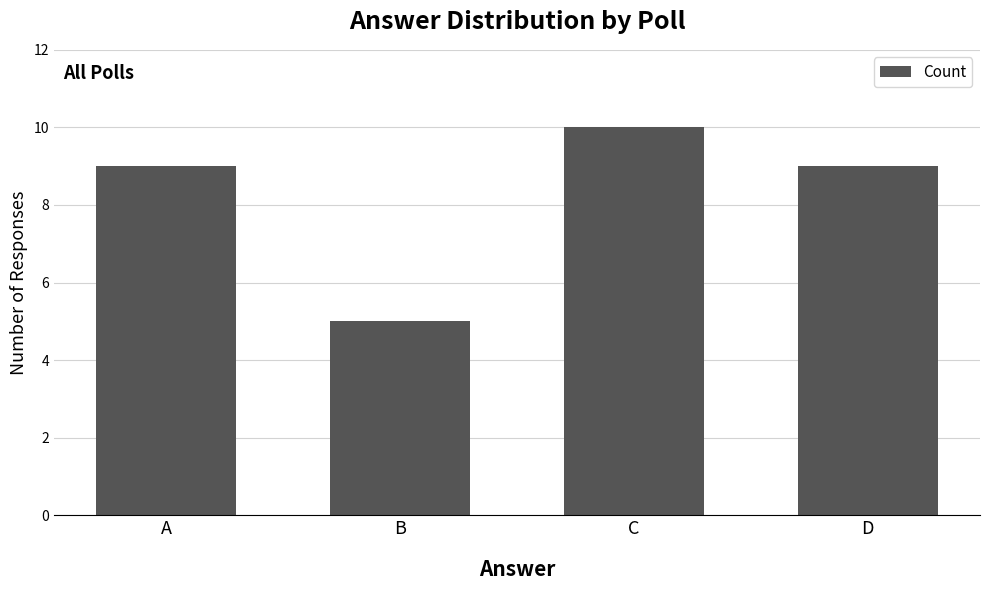

The chart shows a value of 2 at B. True or false?

False